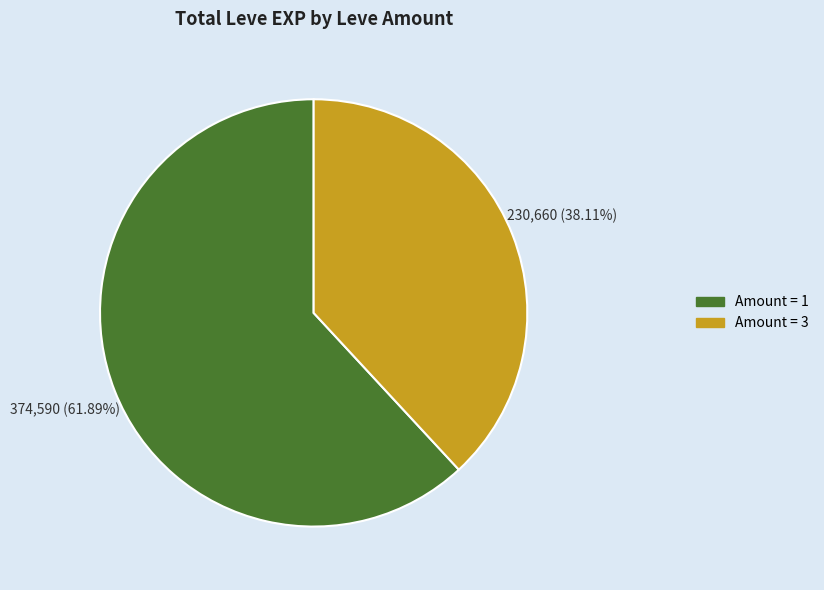

To the nearest percent, what is the average slice percentage?

50%